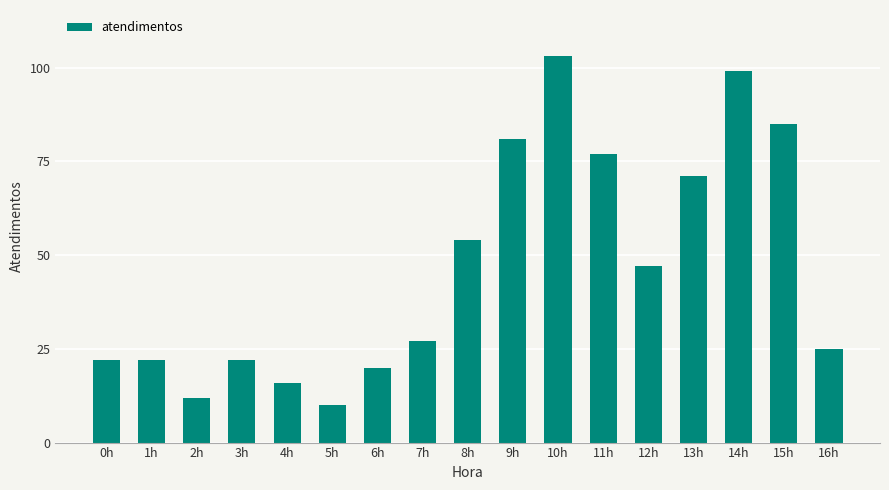

Reading right to left, extract all data points from this chart.

25	85	99	71	47	77	103	81	54	27	20	10	16	22	12	22	22